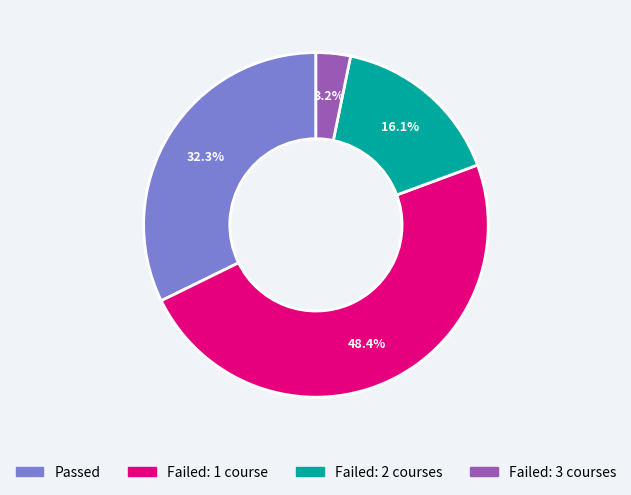

What is the total percentage of Failed: 2 courses and Passed?

48.4%